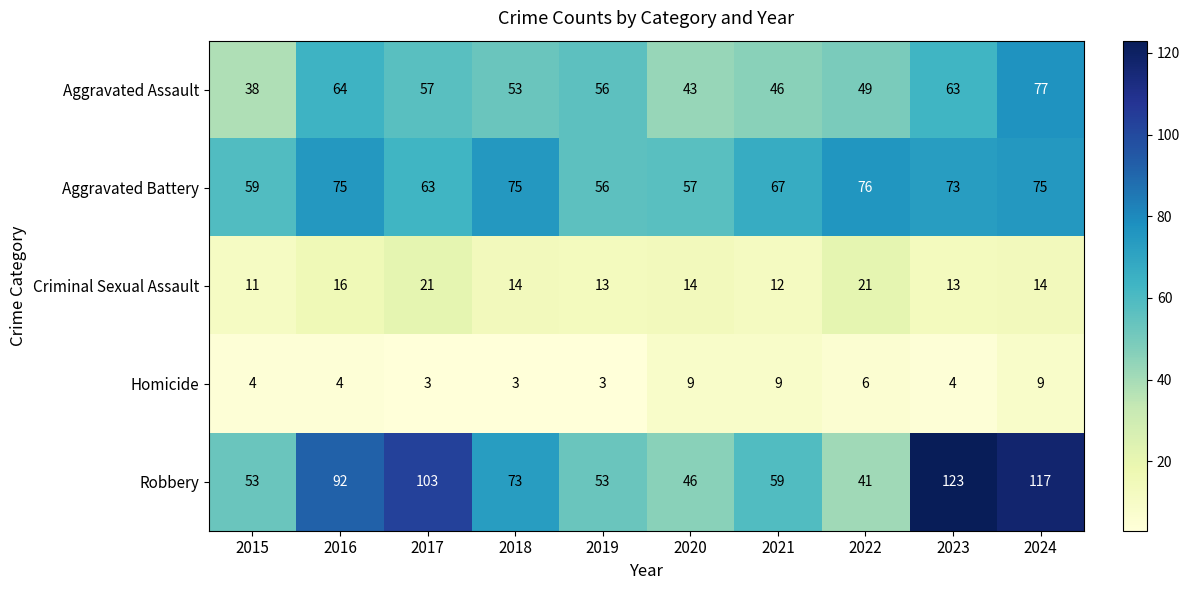

At which label is Homicide closest to 6?

2022